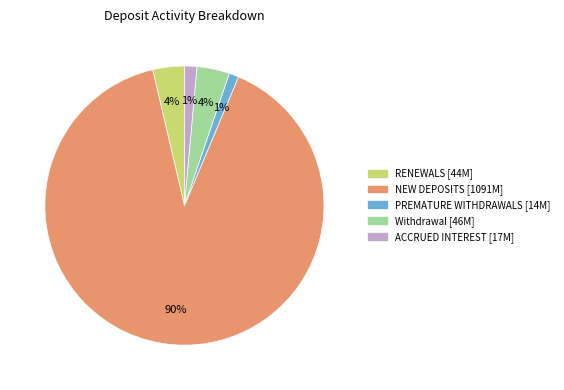

To the nearest percent, what portion does NEW DEPOSITS represent?

90%